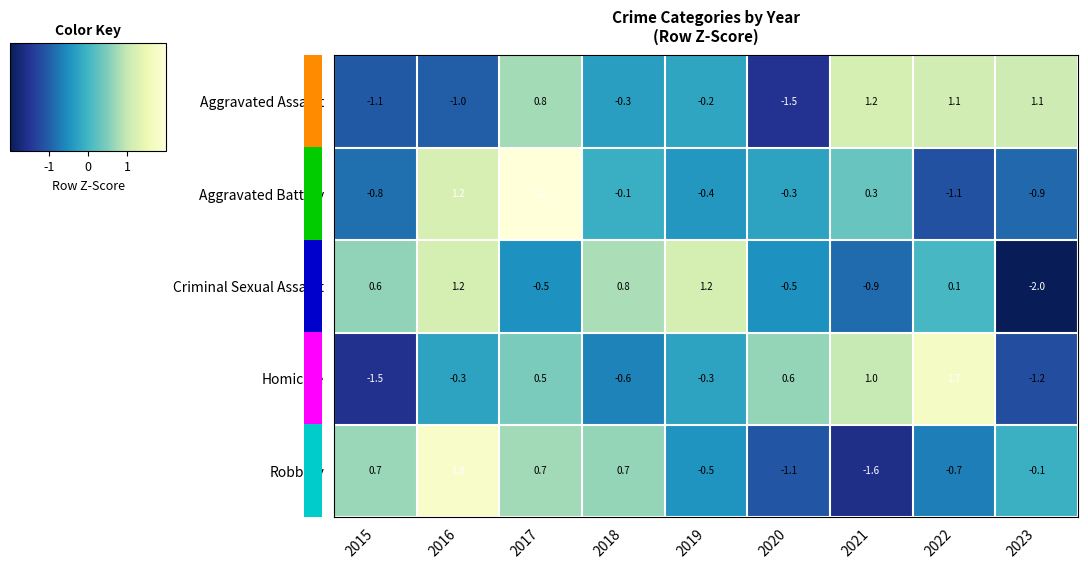

True or false: Criminal Sexual Assault has a value of -2.0 at 2023.

True